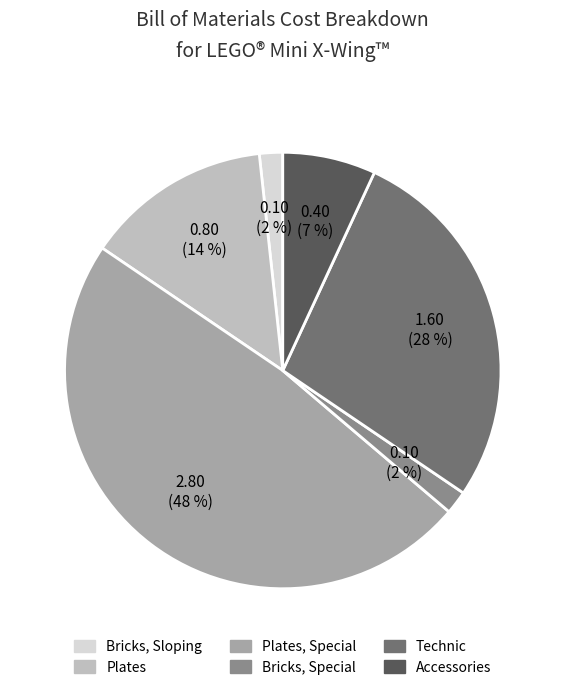

Is there a majority slice in this chart?

No